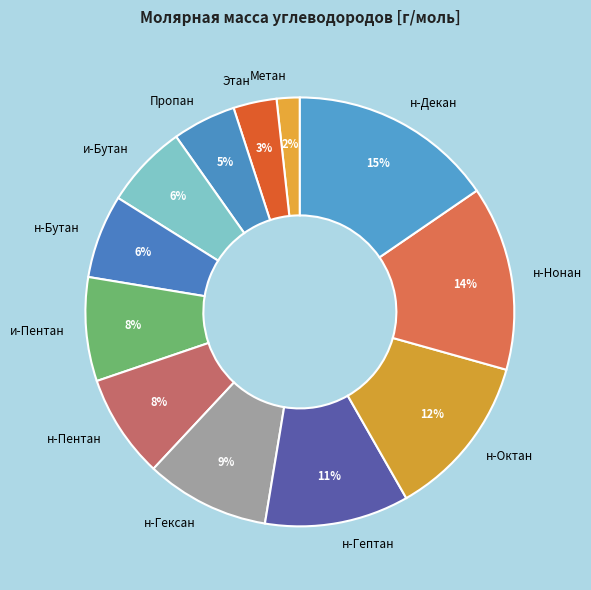

The и-Бутан slice represents 12% of the pie. True or false?

False